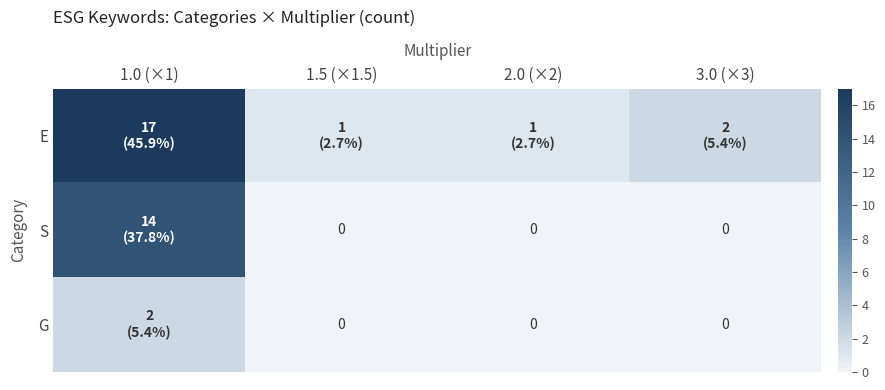

Which series changed the most between 1.0 (×1) and 2.0 (×2)?

E